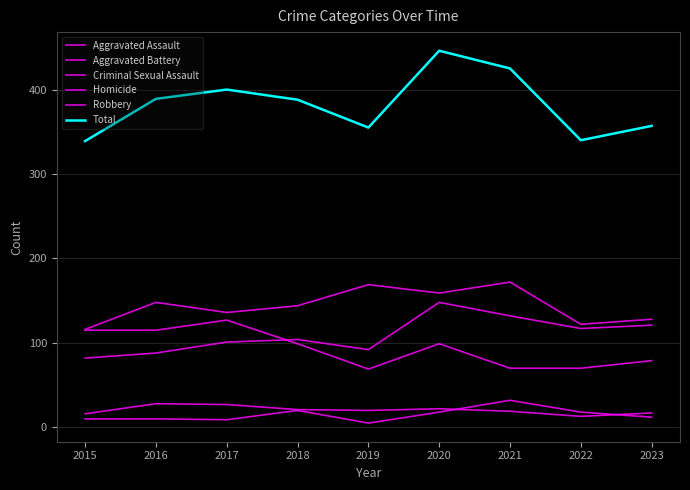

At how many categories does at least one series exceed 253?

9